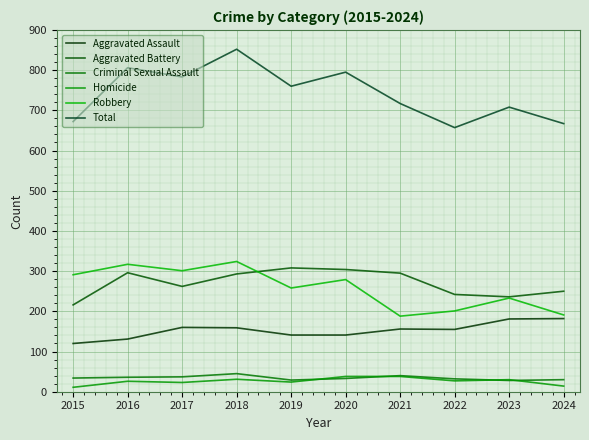

Is it true that Aggravated Assault equals 131 at 2016?

True